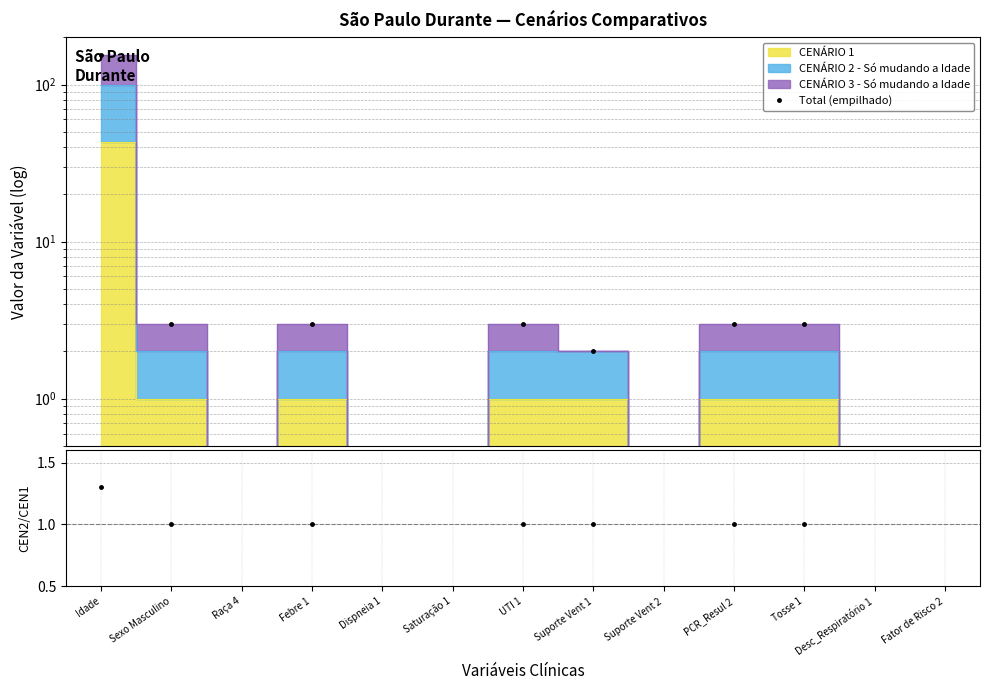

True or false: Total (empilhado) and CEN2 / CEN1 cross at least once.

False